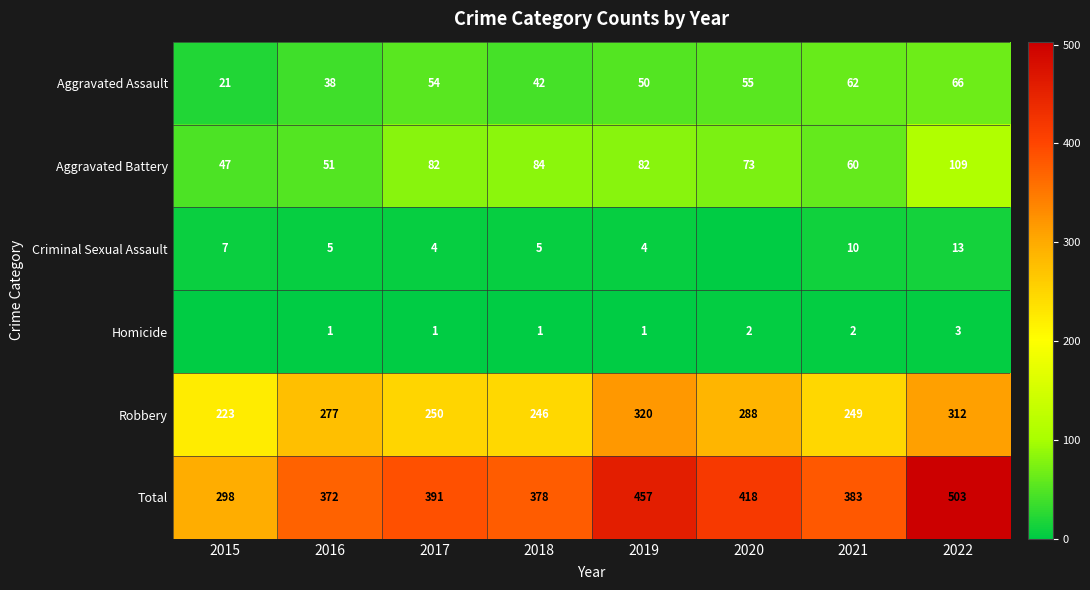

At 2019, list the series in order from largest to smallest.

Total, Robbery, Aggravated Battery, Aggravated Assault, Criminal Sexual Assault, Homicide